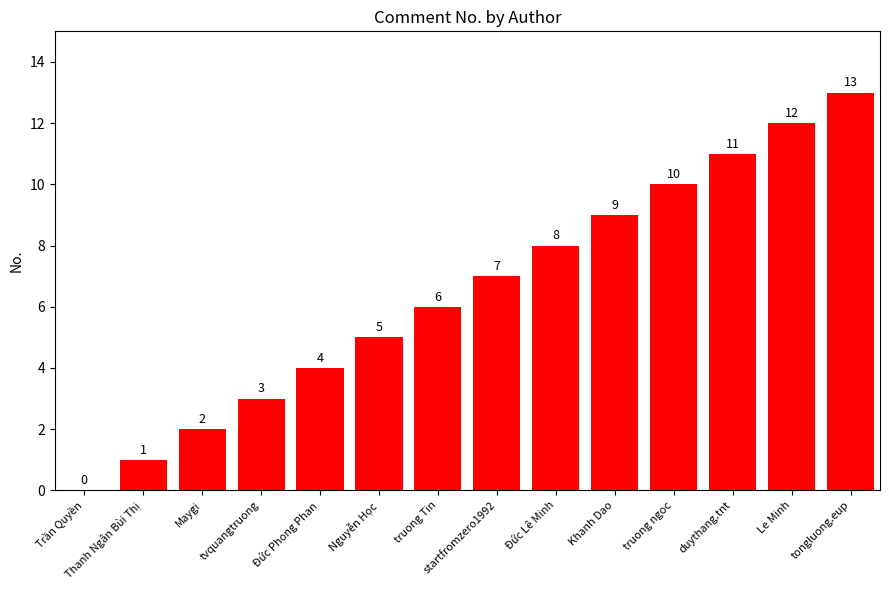

True or false: the data shows 5 at Nguyễn Học.

True